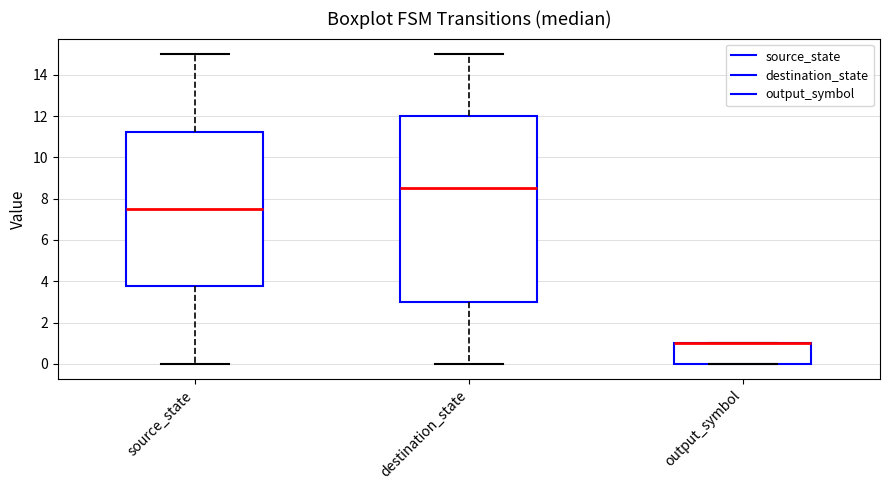

Reading left to right, transcribe this box plot: for each box, give where its median line is, the range the box spans, and where its two whiskers end, as read against the y-axis. The values are not printed on the chart, so give them approximately, as read against the axis.

source_state: median 7.6, box 3.8 to 11.2, whiskers 0.0 to 15.0
destination_state: median 8.6, box 3.0 to 12.0, whiskers 0.0 to 15.0
output_symbol: median 1.0 (drawn on the box's upper edge), box 0.0 to 1.0, whiskers 0.0 to 1.0